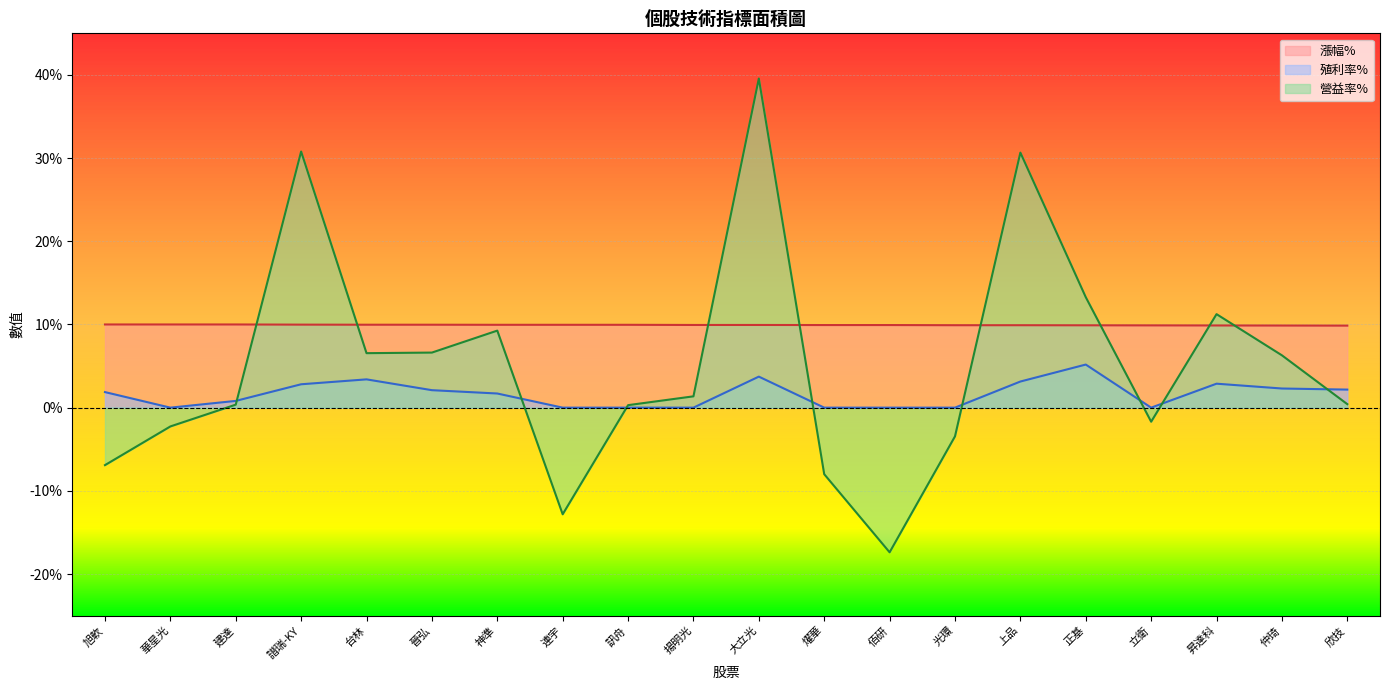

What is the sum of the 殖利率% values at 訊舟 and 上品?

3.1